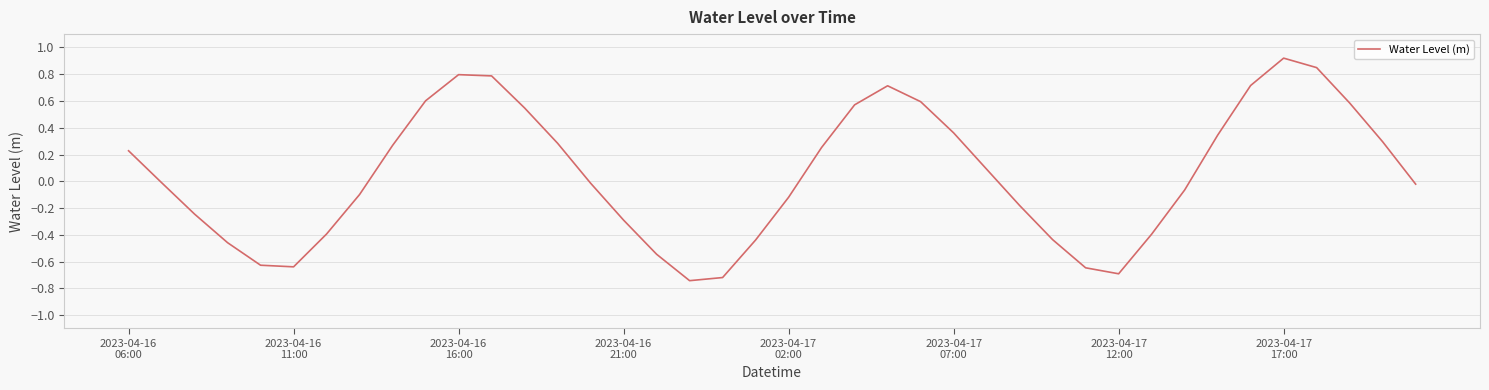

What is the difference between the maximum and minimum values?

1.7